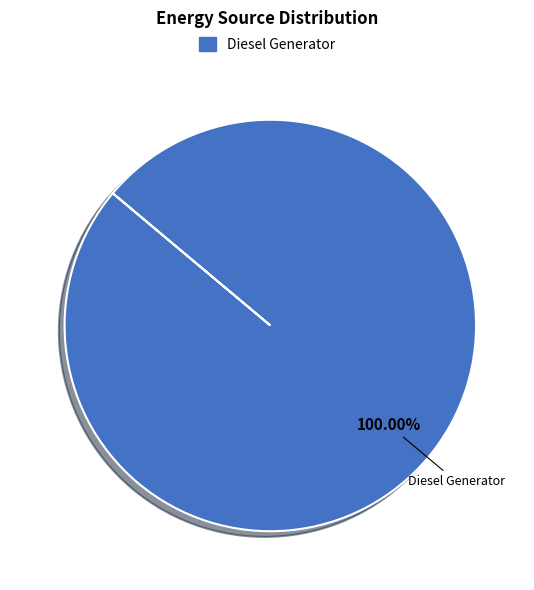

Count the number of slices in the pie.

1